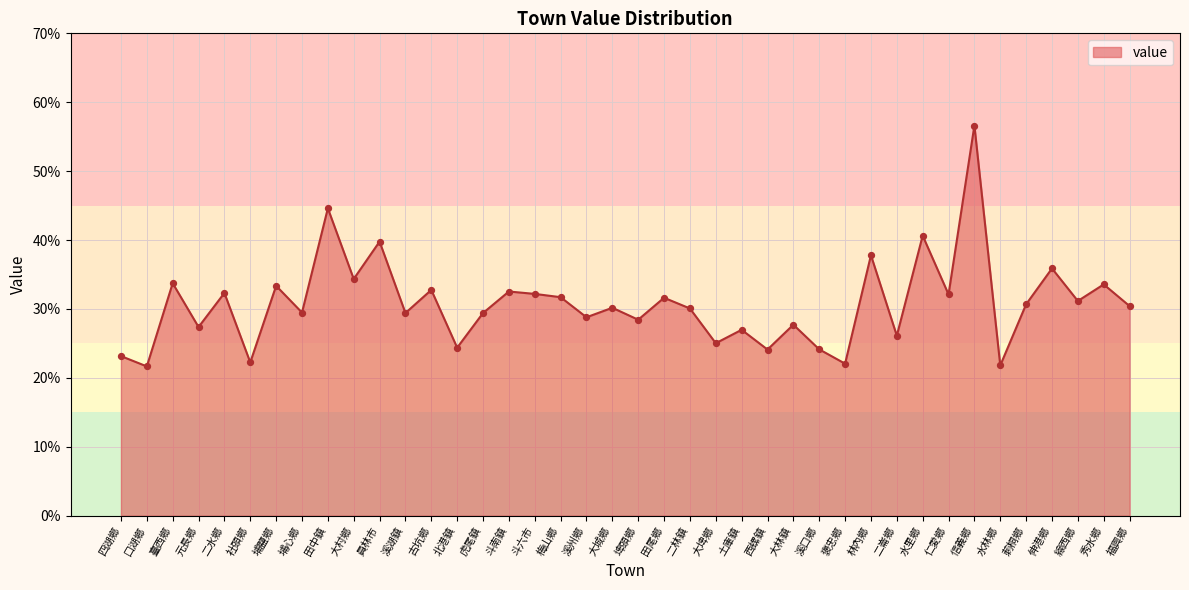

Does the chart have visible grid lines?

Yes